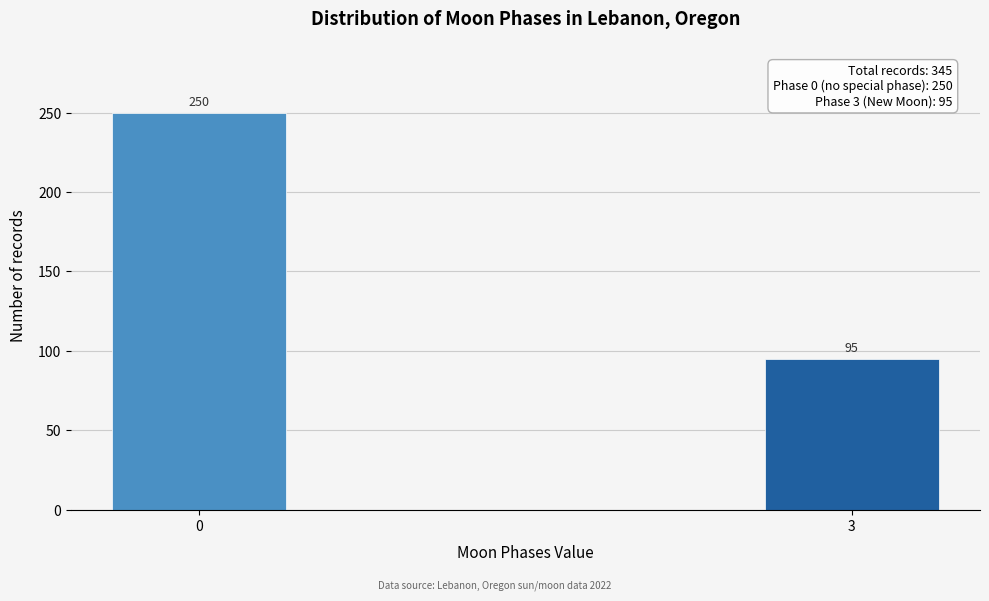

Reading left to right, transcribe all the data shown in this chart.

0=250	3=95